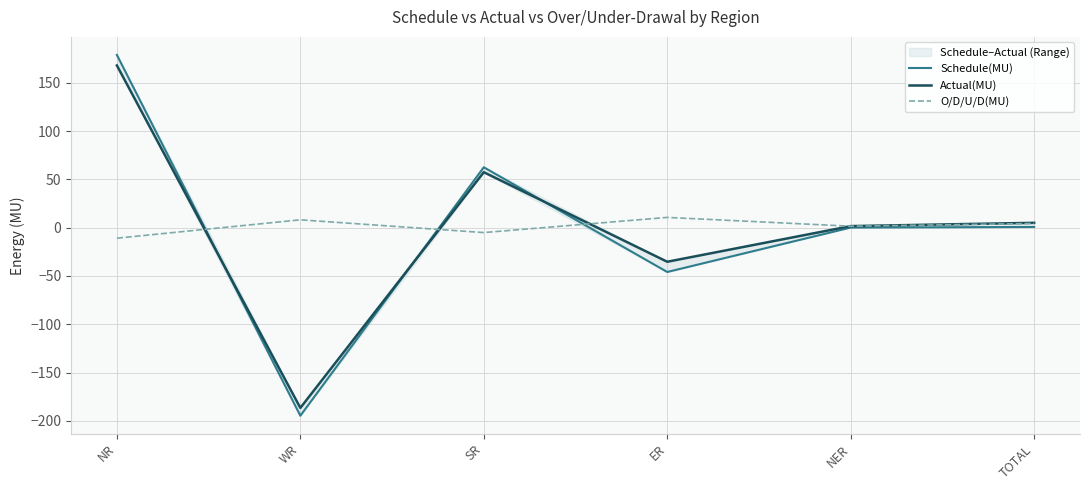

Which series has the largest total across all categories?

Actual(MU)